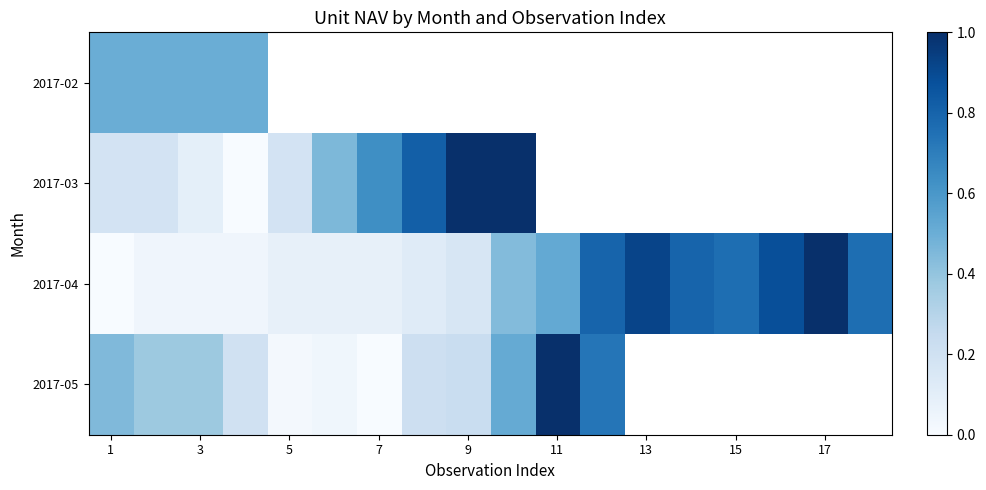

Which series has the widest spread of values?

2017-03